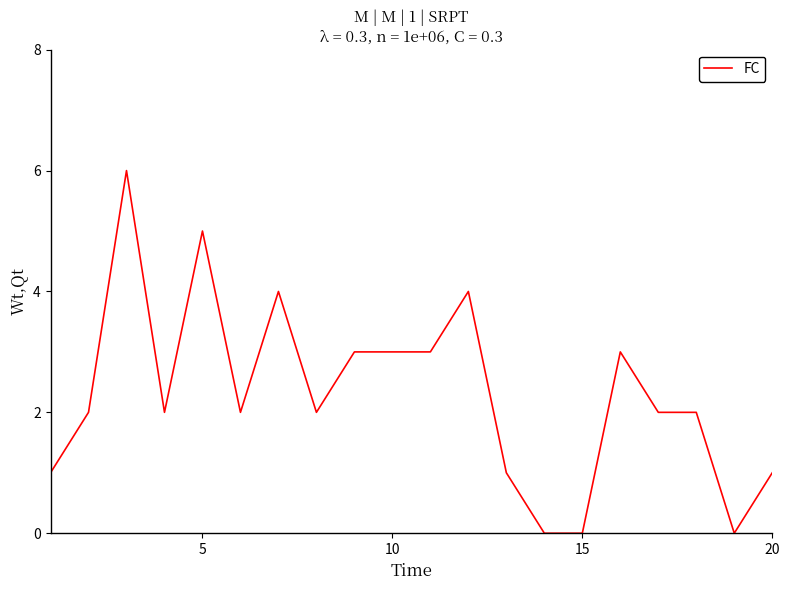

What is the average value?

2